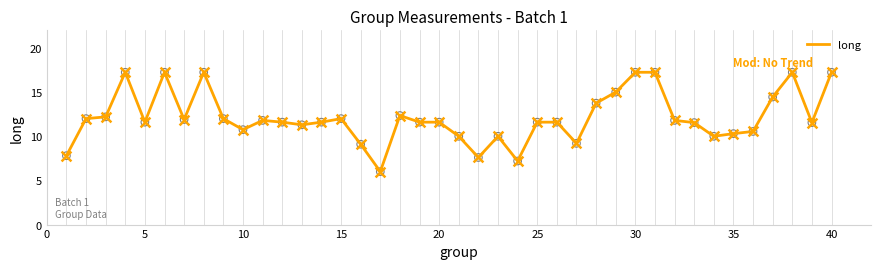

What is the smallest value displayed?

6.0